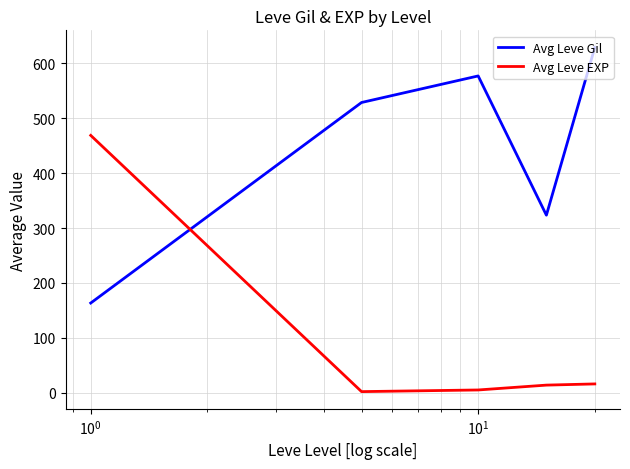

True or false: Avg Leve Gil and Avg Leve EXP cross at least once.

True